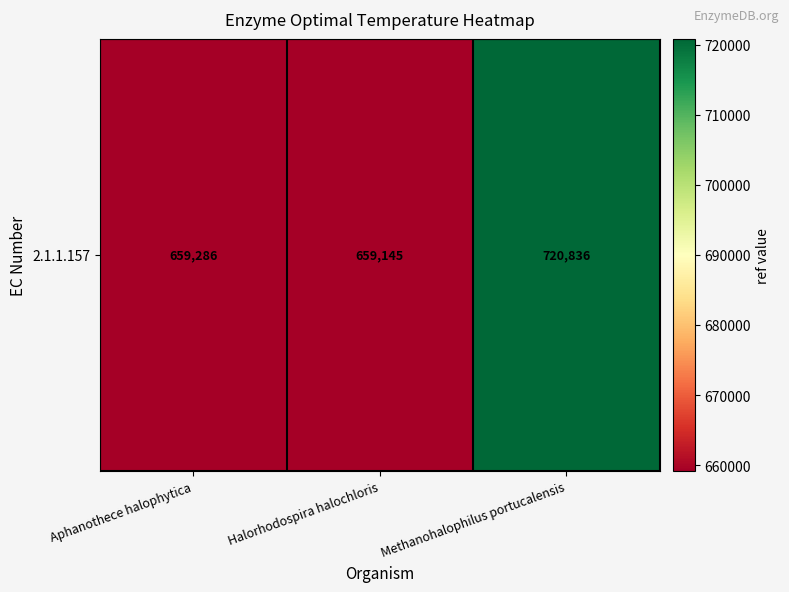

What is the change in value from Aphanothece halophytica to Methanohalophilus portucalensis?

+61550